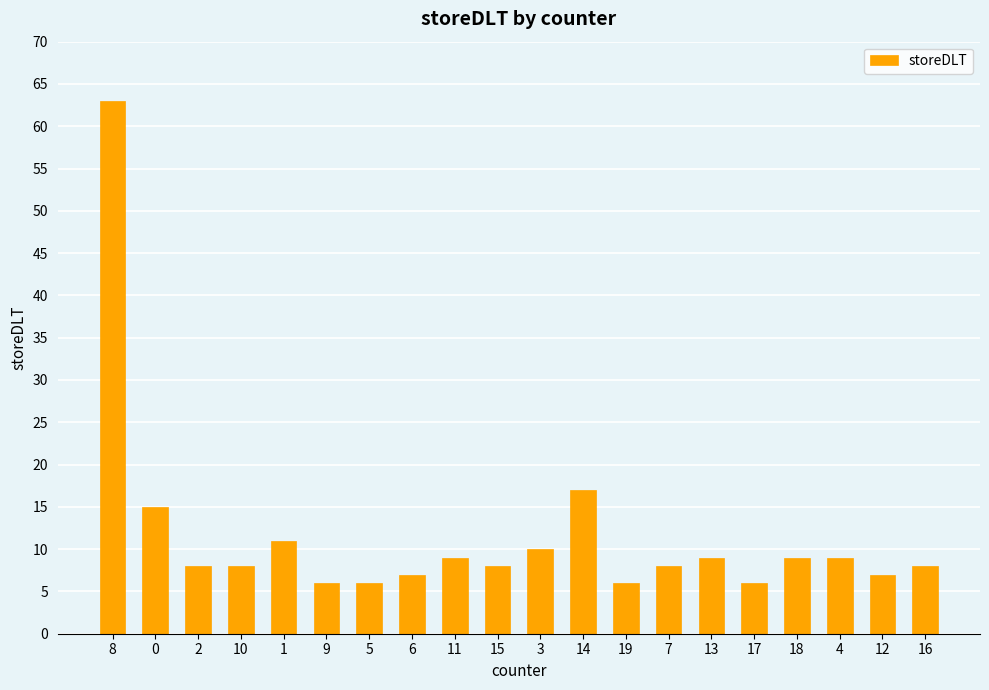

Reading right to left, what are all the values shown in this chart?

16=8	12=7	4=9	18=9	17=6	13=9	7=8	19=6	14=17	3=10	15=8	11=9	6=7	5=6	9=6	1=11	10=8	2=8	0=15	8=63